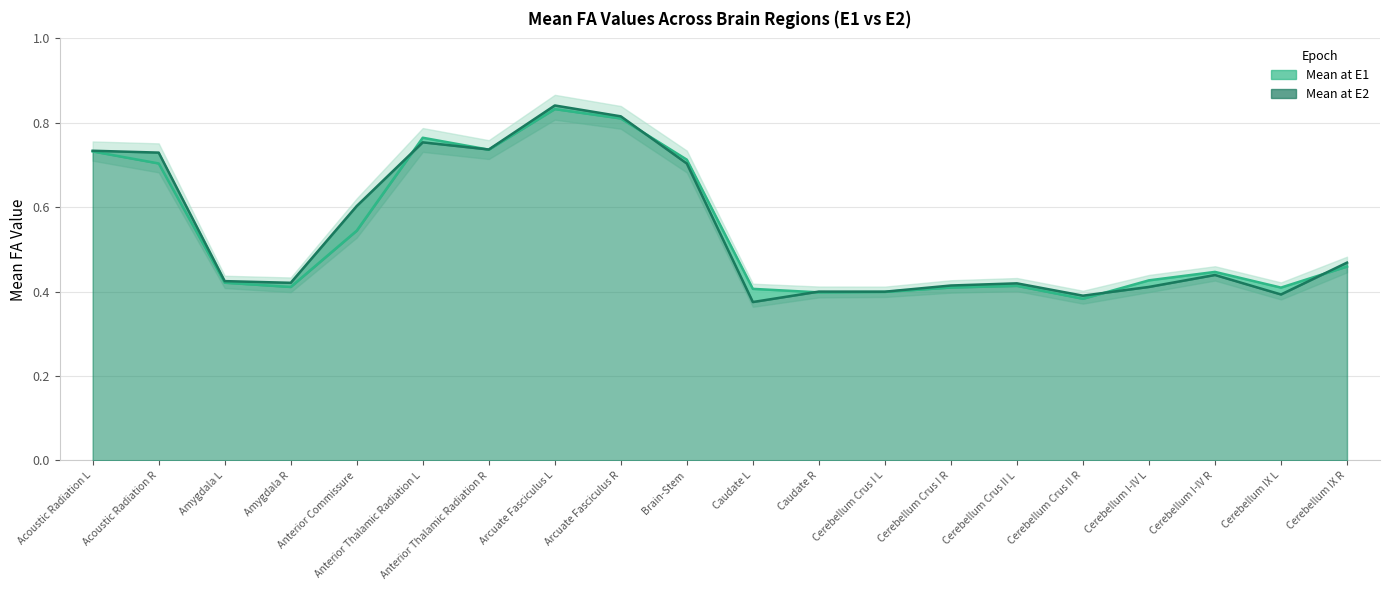

What is the difference between the maximum and minimum values in the Mean at E2 series?

0.5